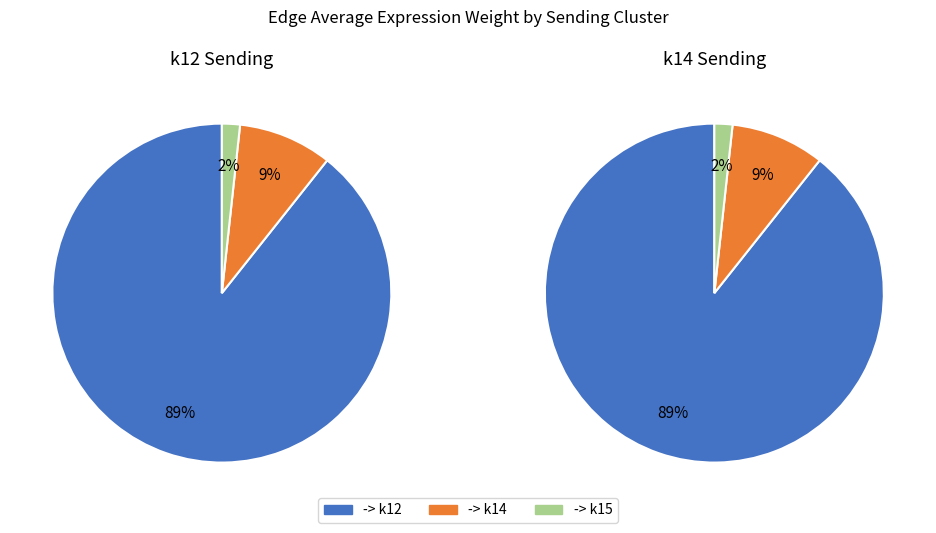

What is the smallest slice in the pie chart?

k14->k15